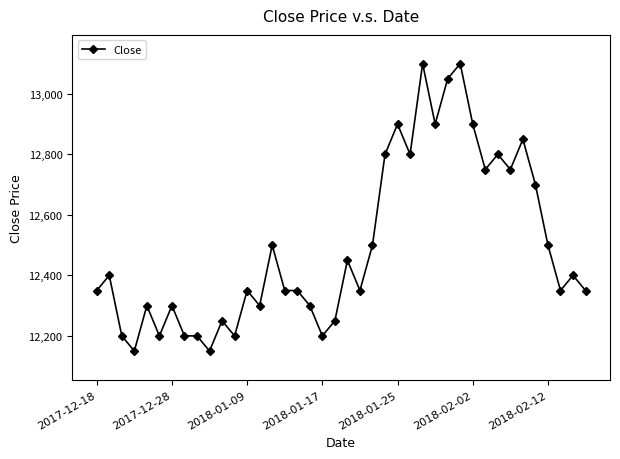

What is the greatest value displayed?

13100